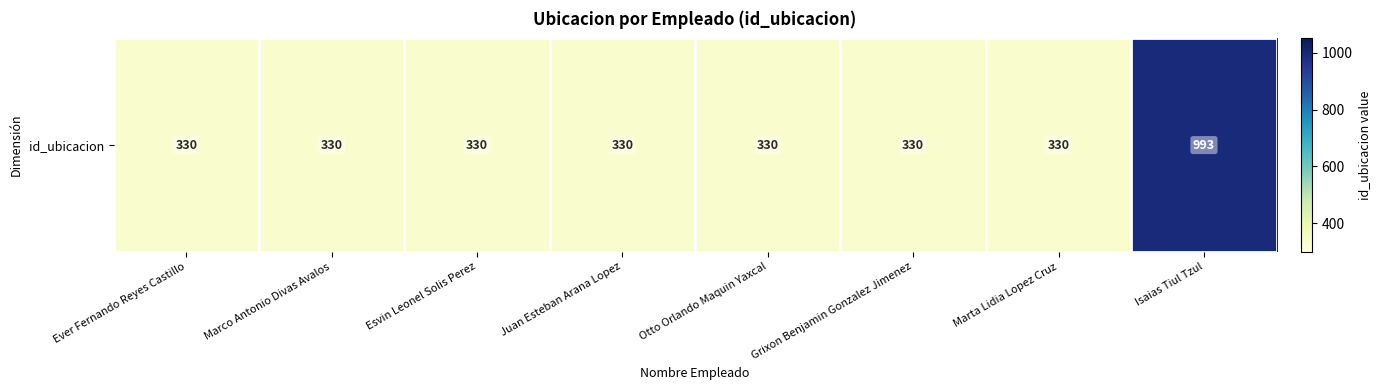

What is the maximum value shown in the chart?

993